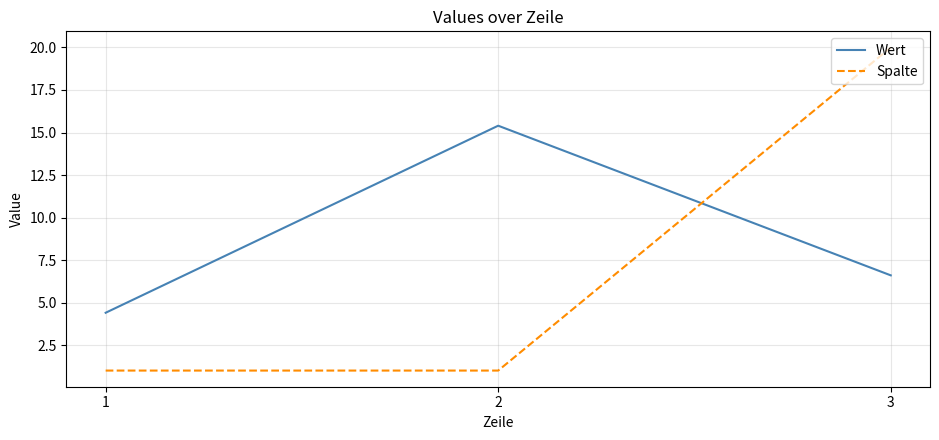

The Wert series shows 1.5 at 3. True or false?

False